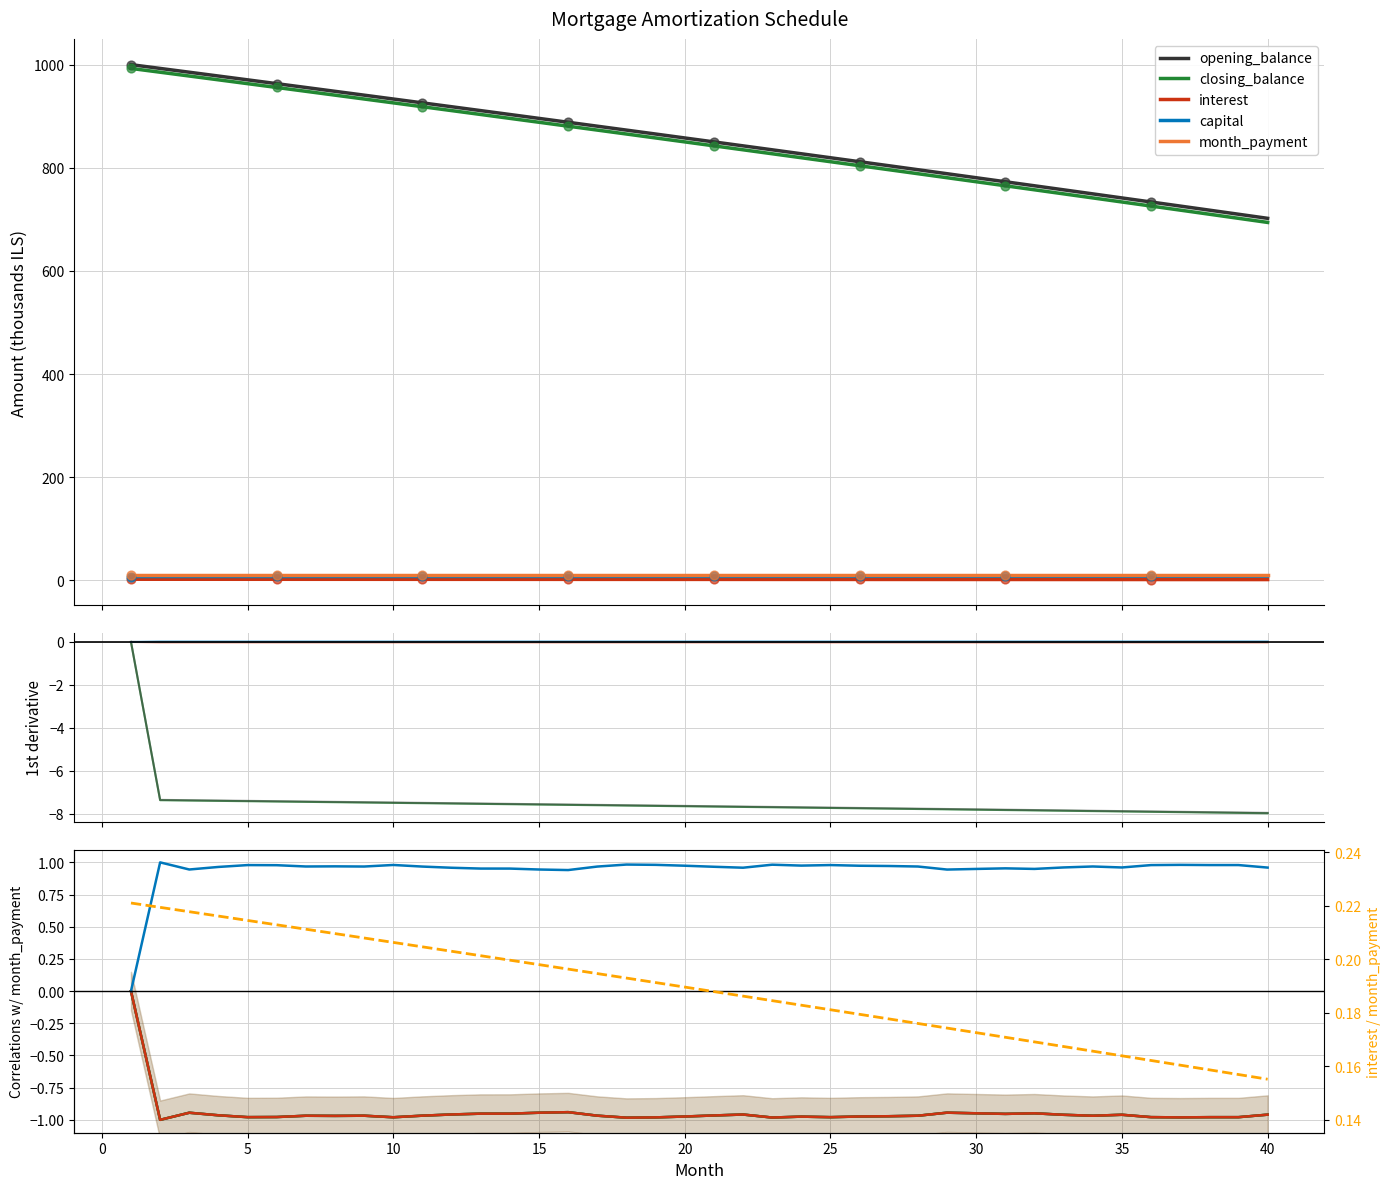

Which series reaches the minimum Y coordinate?

opening_balance